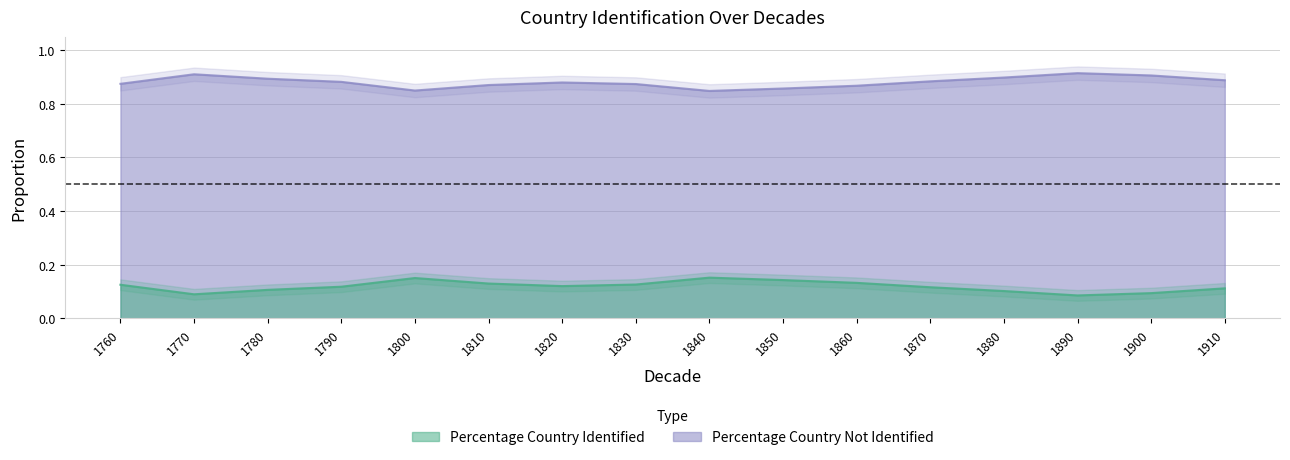

Which category has the lowest value across all series?

1890